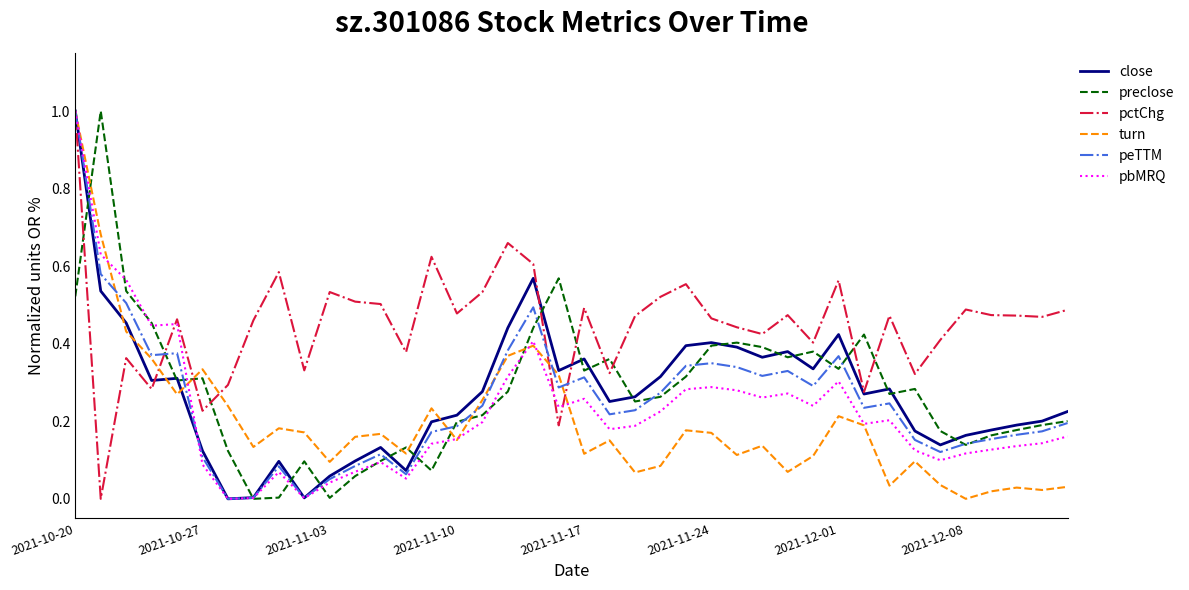

After their last crossing, which series has the higher values: turn or pctChg?

pctChg